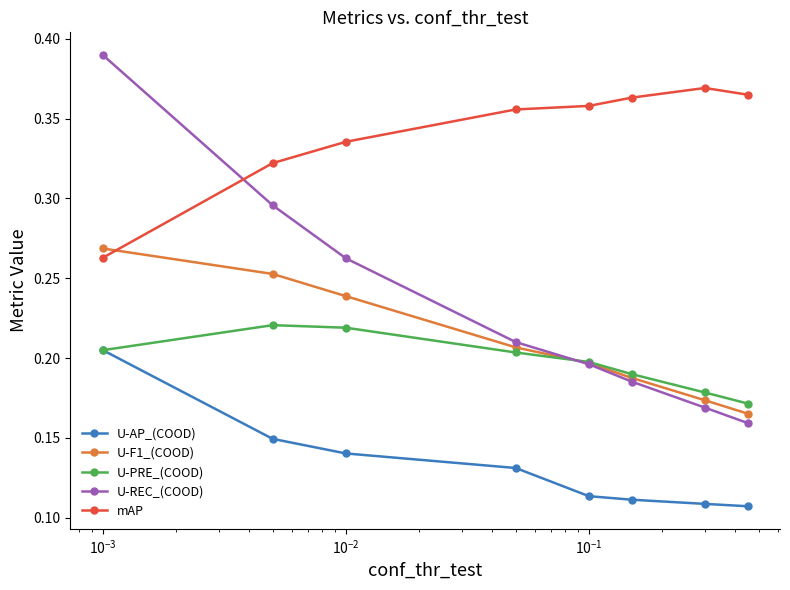

Which series has the largest total across all categories?

mAP